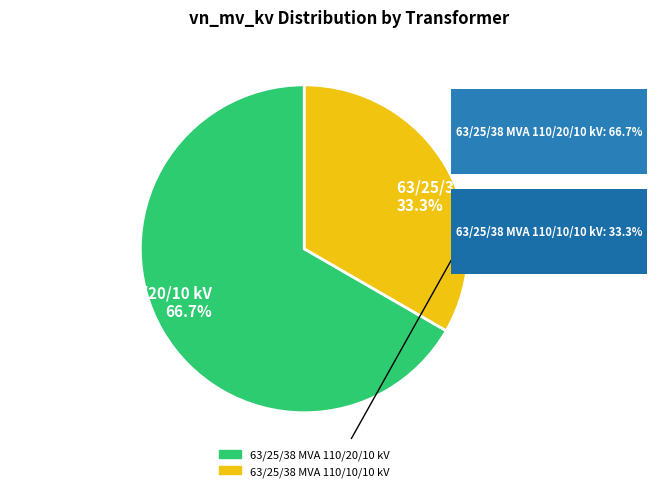

How many slices are in this pie chart?

2